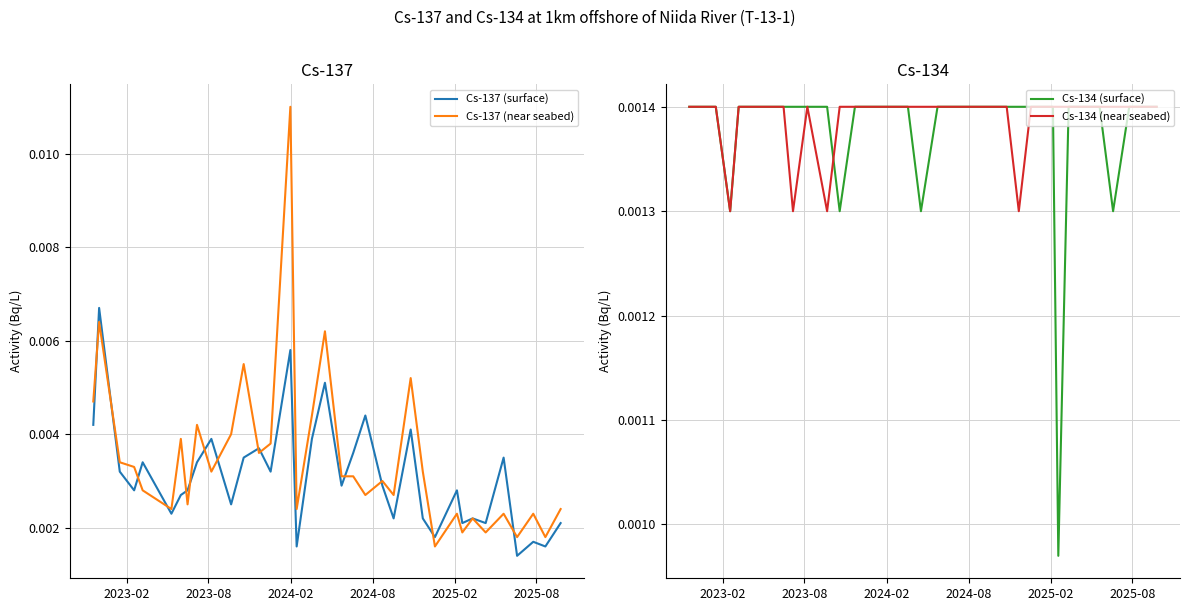

Which series has the largest total across all categories?

Cs-137 (near seabed)